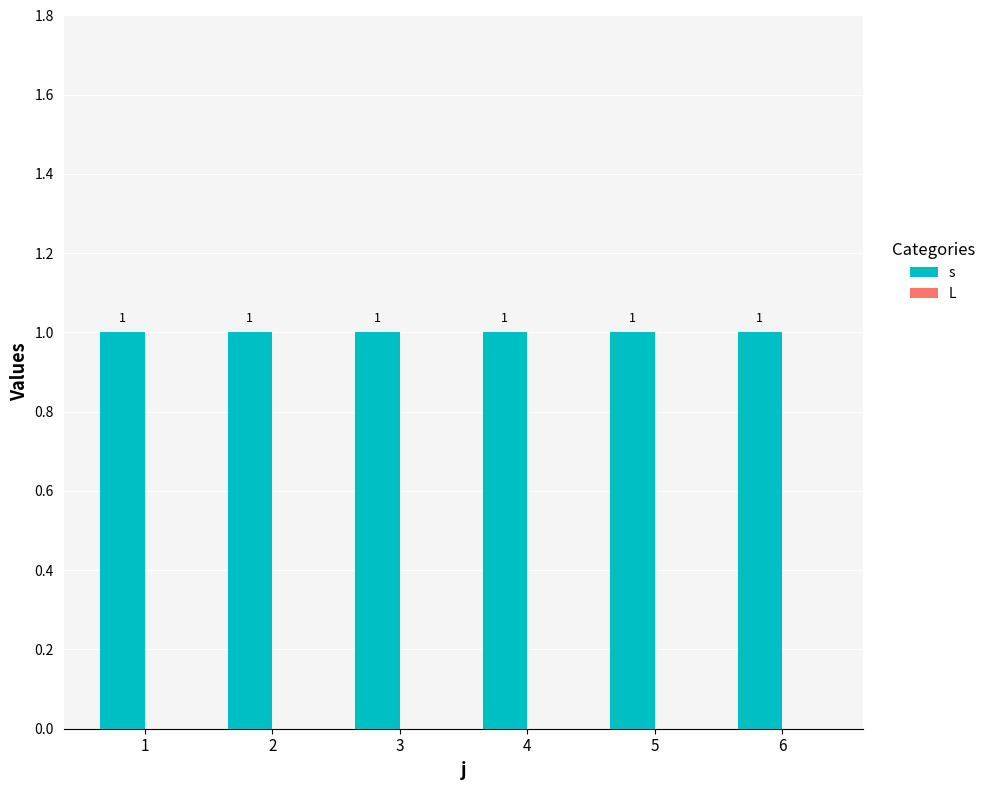

Rank the series at 2 from highest to lowest value.

s, L